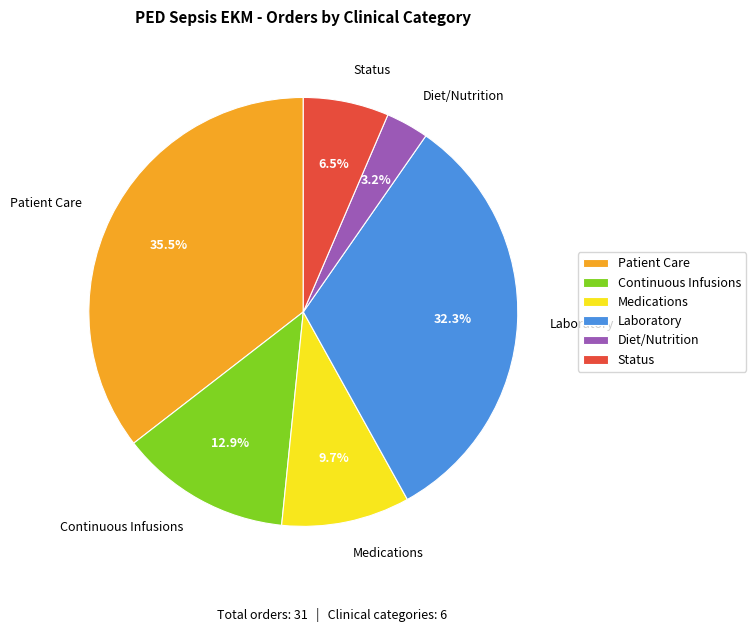

How much of the chart is everything except Continuous Infusions?

87.1%